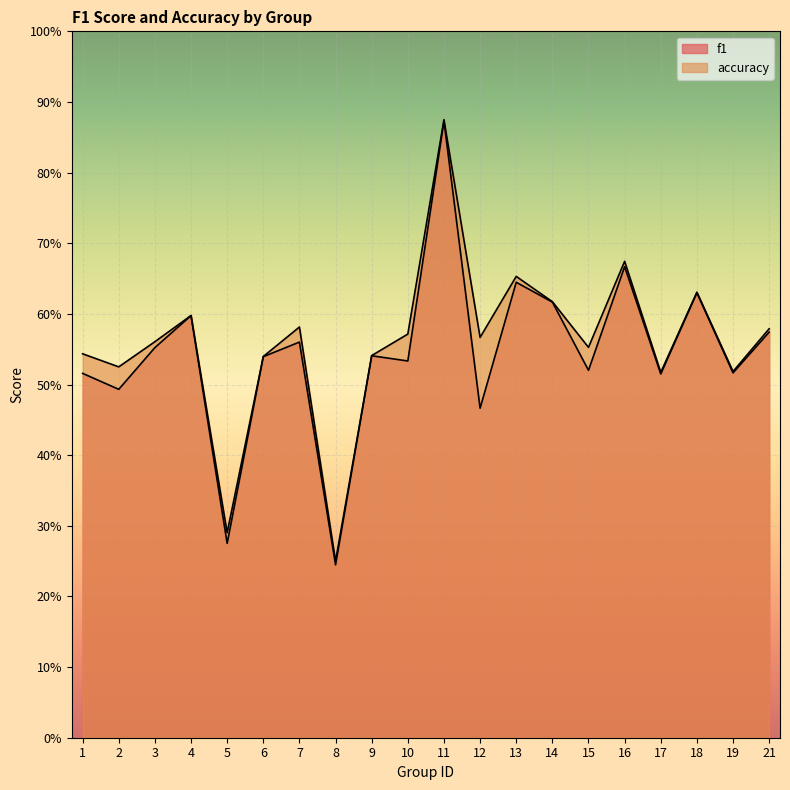

Reading left to right, transcribe all the data shown in this chart.

f1: 1=0.5	2=0.5	3=0.6	4=0.6	5=0.3	6=0.5	7=0.6	8=0.2	9=0.5	10=0.5	11=0.9	12=0.5	13=0.6	14=0.6	15=0.5	16=0.7	17=0.5	18=0.6	19=0.5	21=0.6
accuracy: 1=0.5	2=0.5	3=0.6	4=0.6	5=0.3	6=0.5	7=0.6	8=0.2	9=0.5	10=0.6	11=0.9	12=0.6	13=0.7	14=0.6	15=0.6	16=0.7	17=0.5	18=0.6	19=0.5	21=0.6